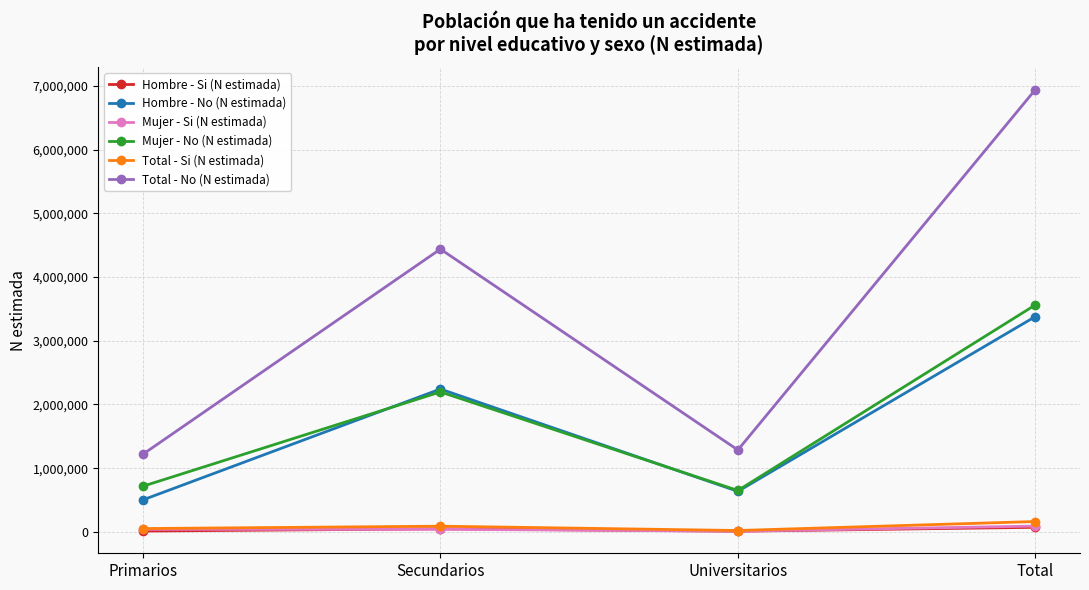

In Total - No (N estimada), how many points are lower than both neighbors (excluding endpoints)?

1